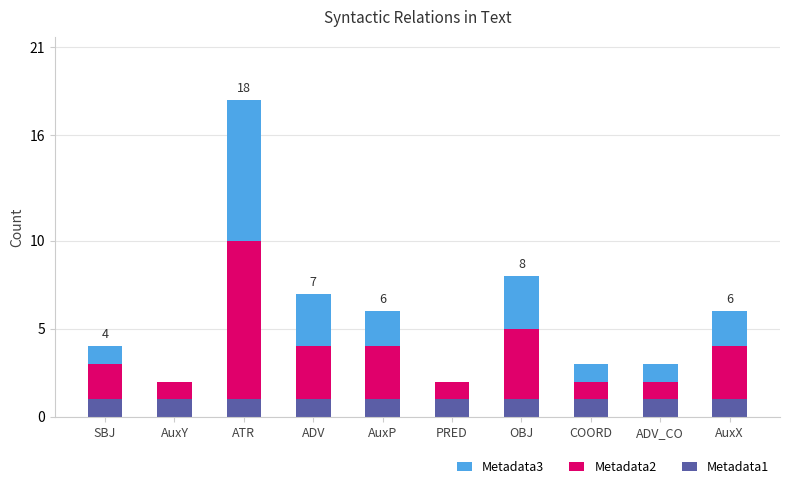

At which category is the sum across all series the highest?

ATR